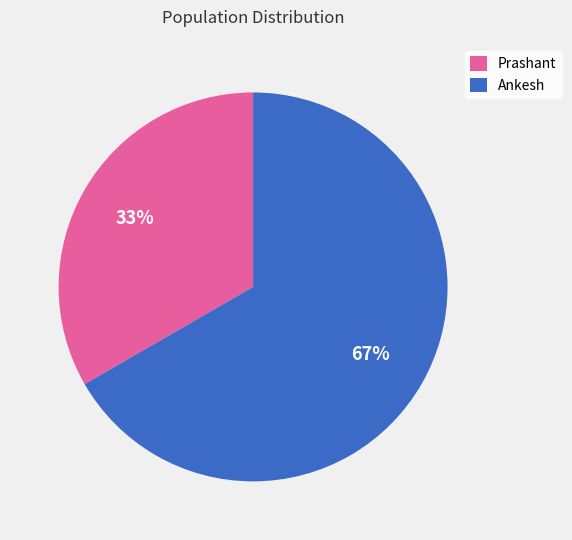

Is the sum of Prashant and Ankesh greater than half?

Yes